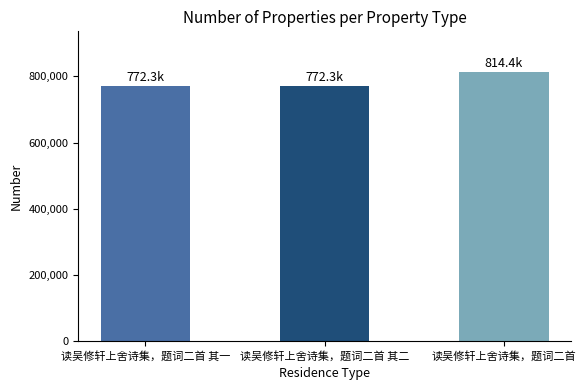

What position from the left is 读吴修轩上舍诗集，题词二首 其一?

1